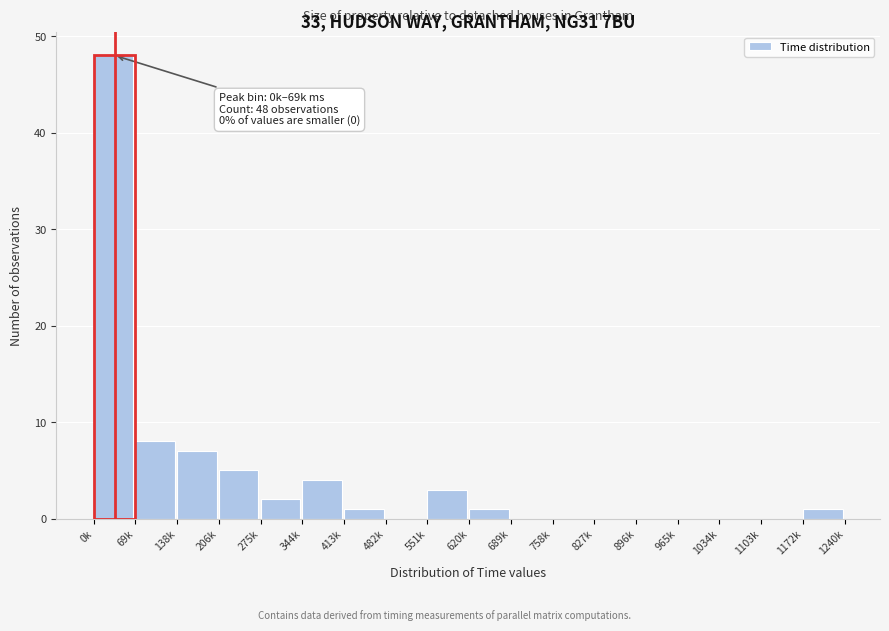

Reading right to left, transcribe all the data shown in this chart.

1172k=1	1103k=0	1034k=0	965k=0	896k=0	827k=0	758k=0	689k=0	620k=1	551k=3	482k=0	413k=1	344k=4	275k=2	206k=5	138k=7	69k=8	0k=48